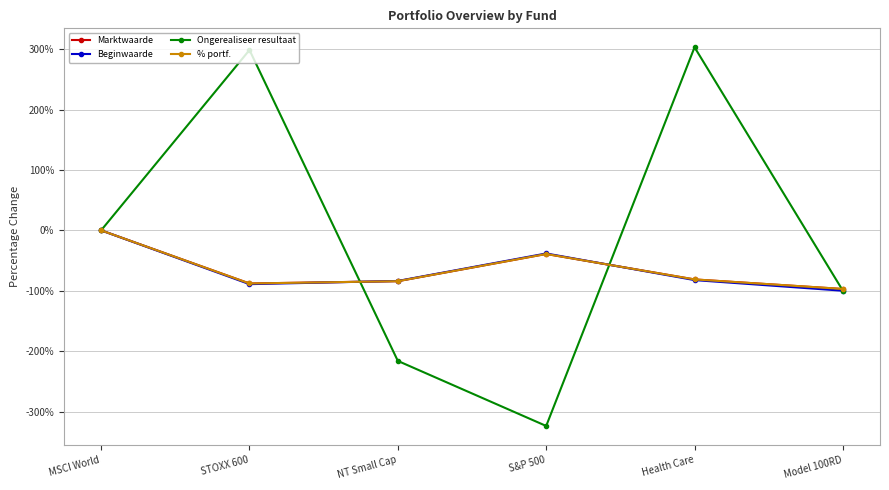

Is it true that Ongerealiseer resultaat equals 303.2 at Health Care?

True